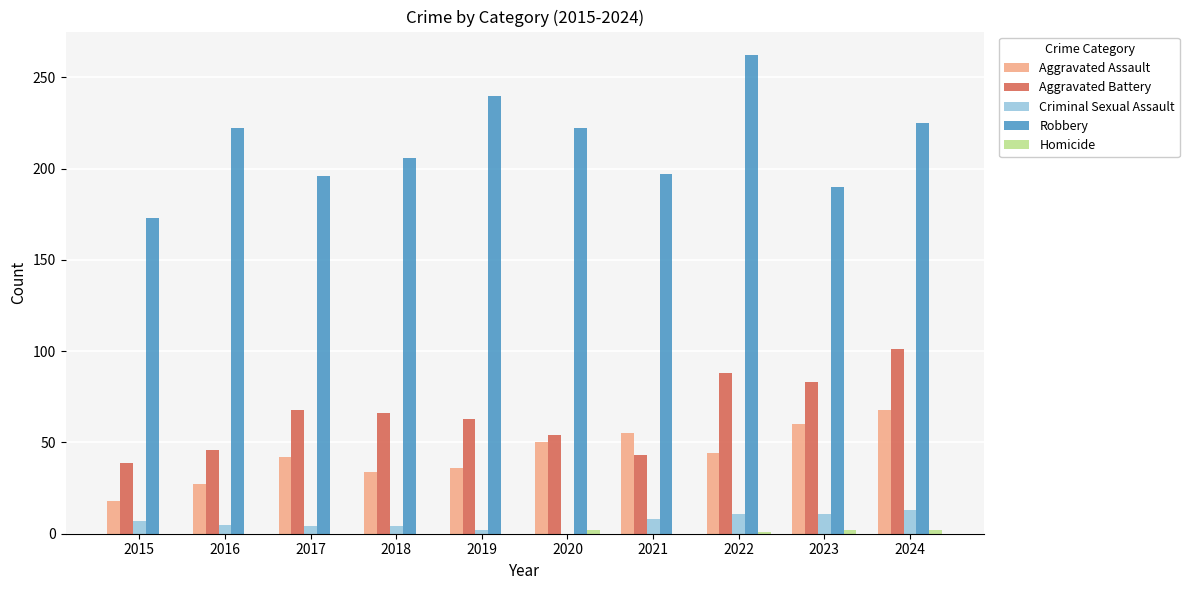

What is the total value across all series at 2021?

303